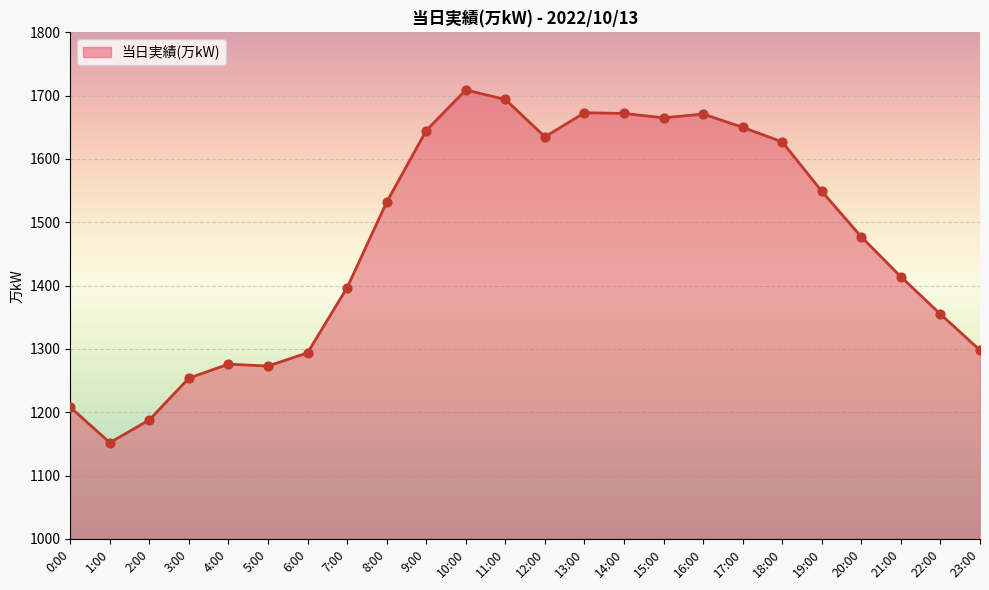

What is the change in value from 1:00 to 13:00?

+521